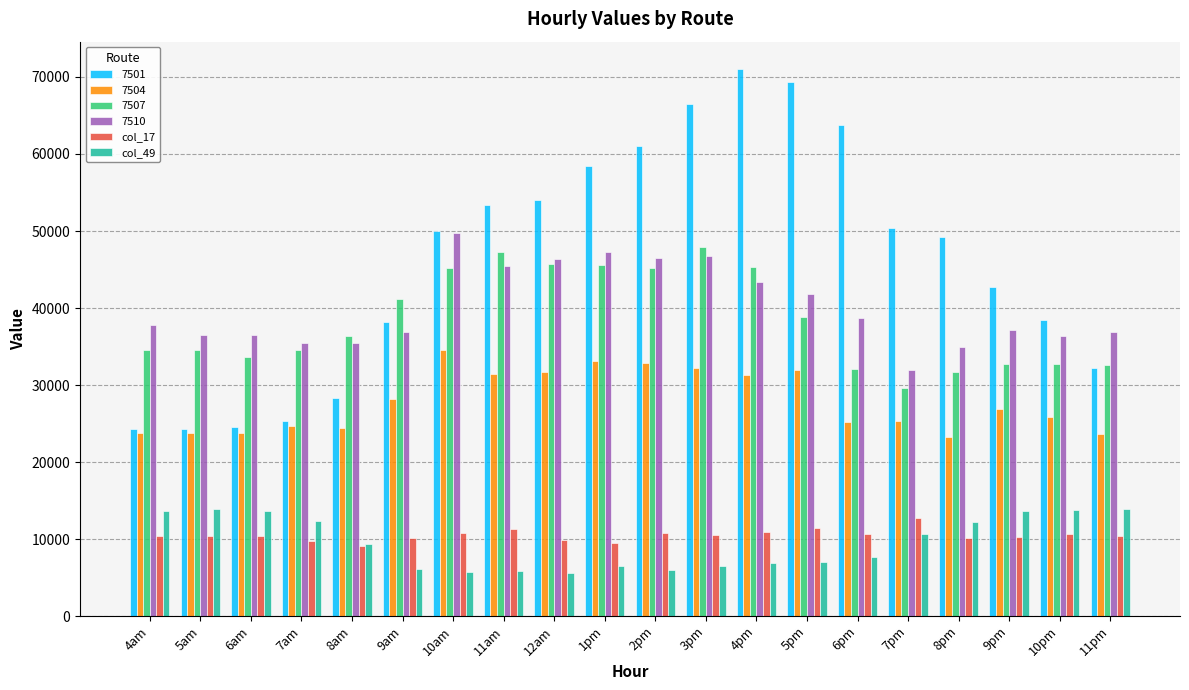

What is the sum of all col_17 values?

210166.2